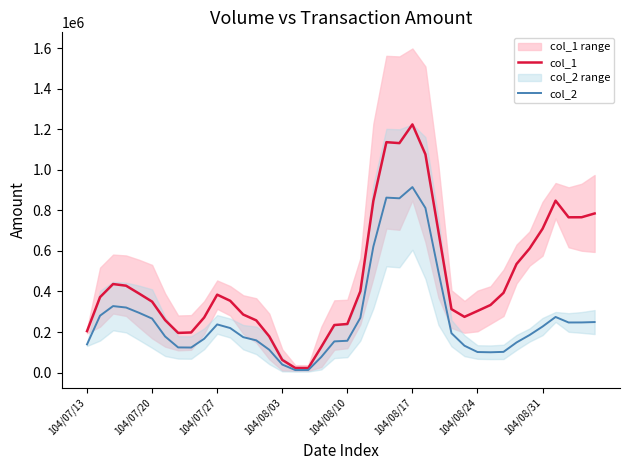

What is the difference between the maximum and minimum values in the col_2 series?

902450.0